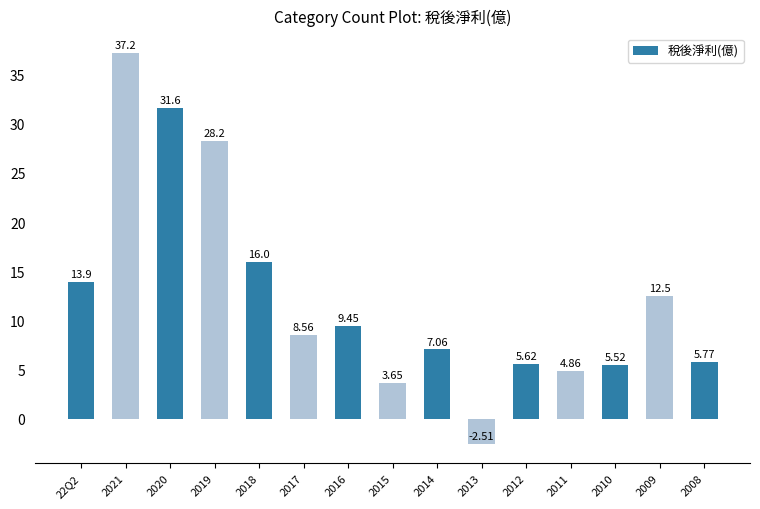

What is the change in value from 2015 to 2012?

+2.0